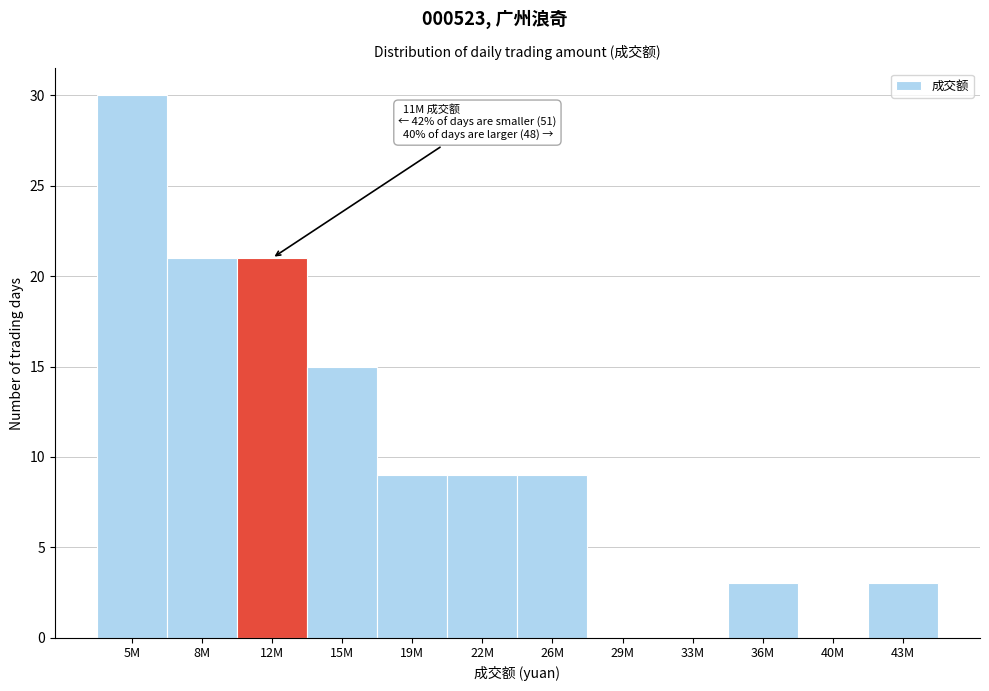

Reading right to left, list all the values displayed in this chart.

43M=3	40M=0	36M=3	33M=0	29M=0	26M=9	22M=9	19M=9	15M=15	12M=21	8M=21	5M=30